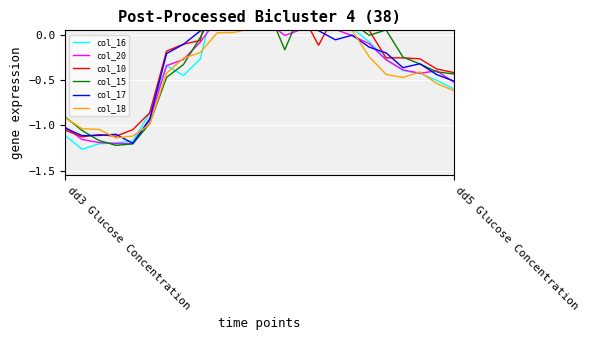

What is the total value across all series at 14?

1.1